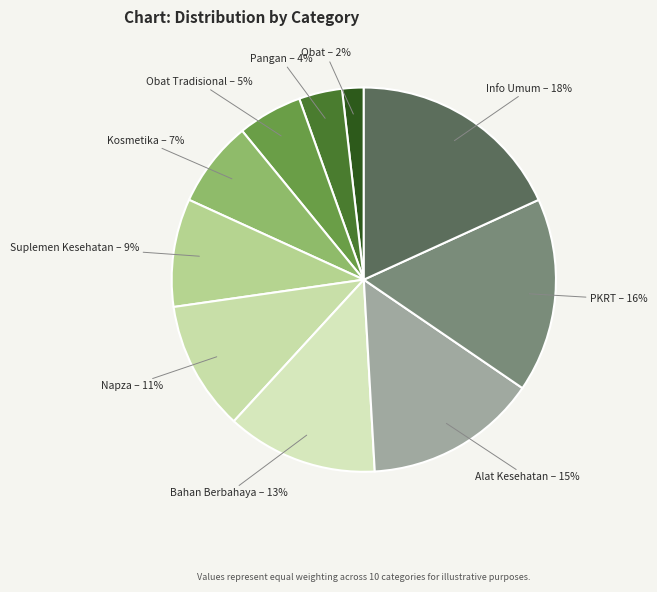

How many segments does this pie chart have?

10